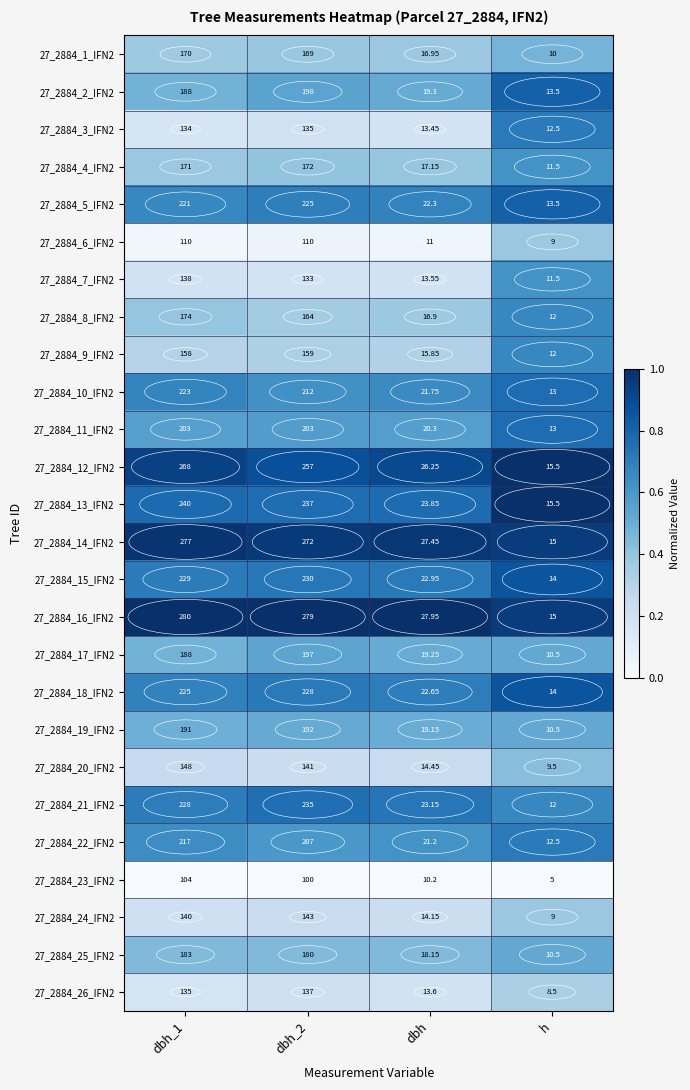

Where is 27_2884_3_IFN2 nearest to the value 73?

dbh